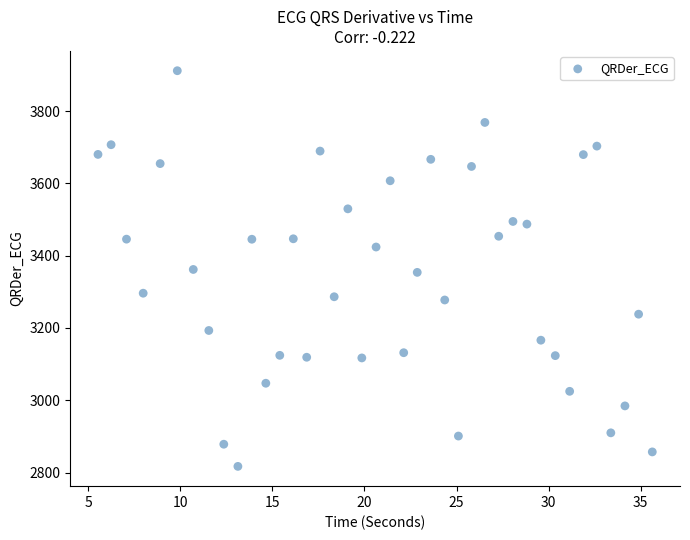

What is the range of Y values (max minus min)?

1094.6